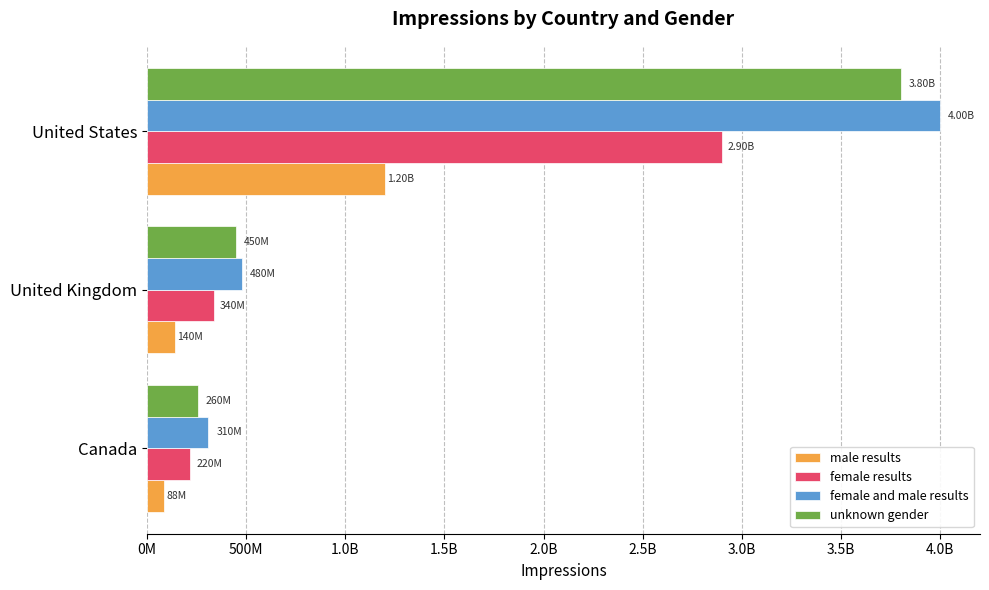

What are all the series names shown in the legend?

male results, female results, female and male results, unknown gender